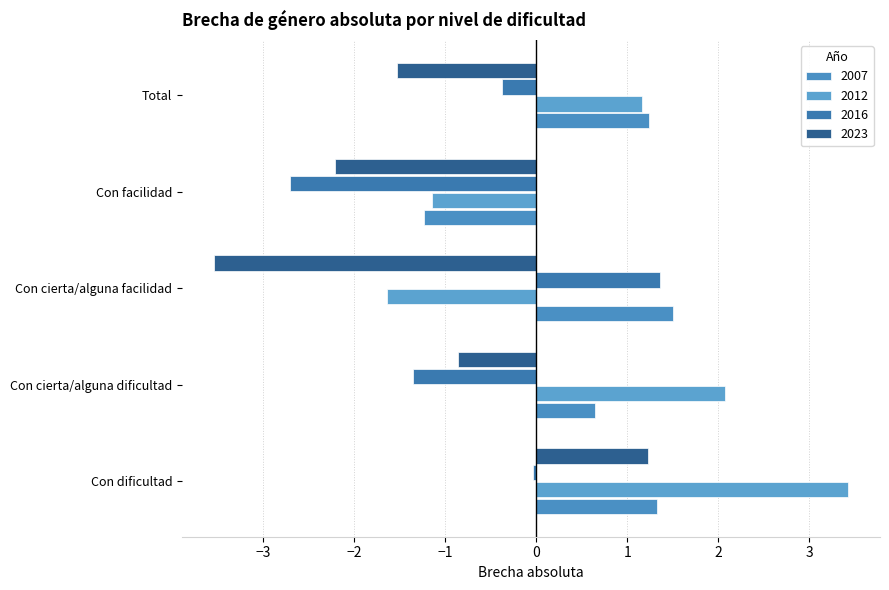

What is the value of the 2016 bar at the 3rd from the left?

1.4